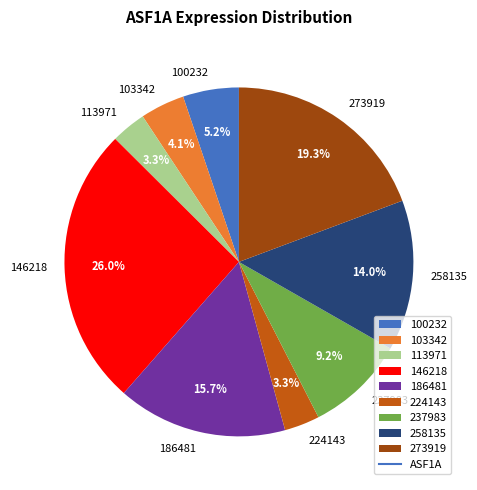

What percentage is NOT represented by 146218?

74.0%